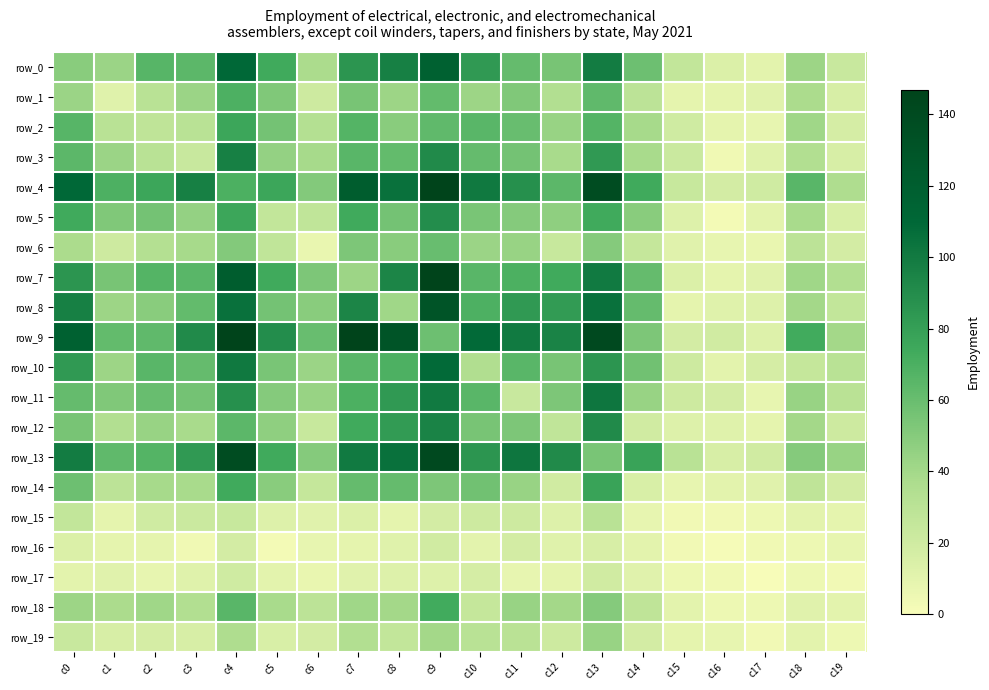

What is the difference between the row_5 values at c5 and c4?

50